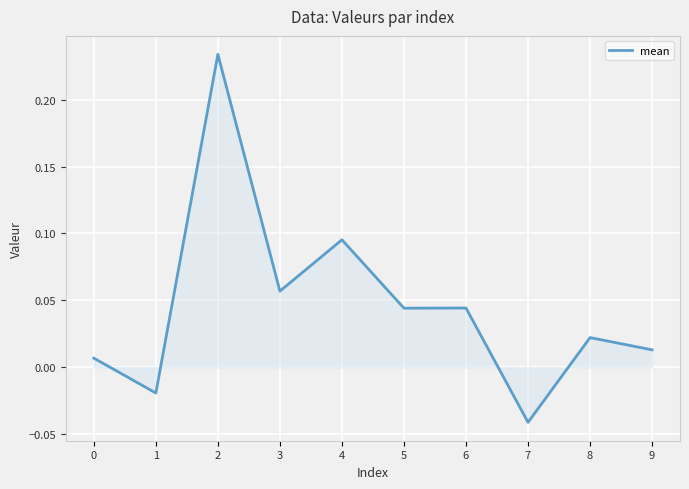

What is the difference between the maximum and minimum values?

0.3